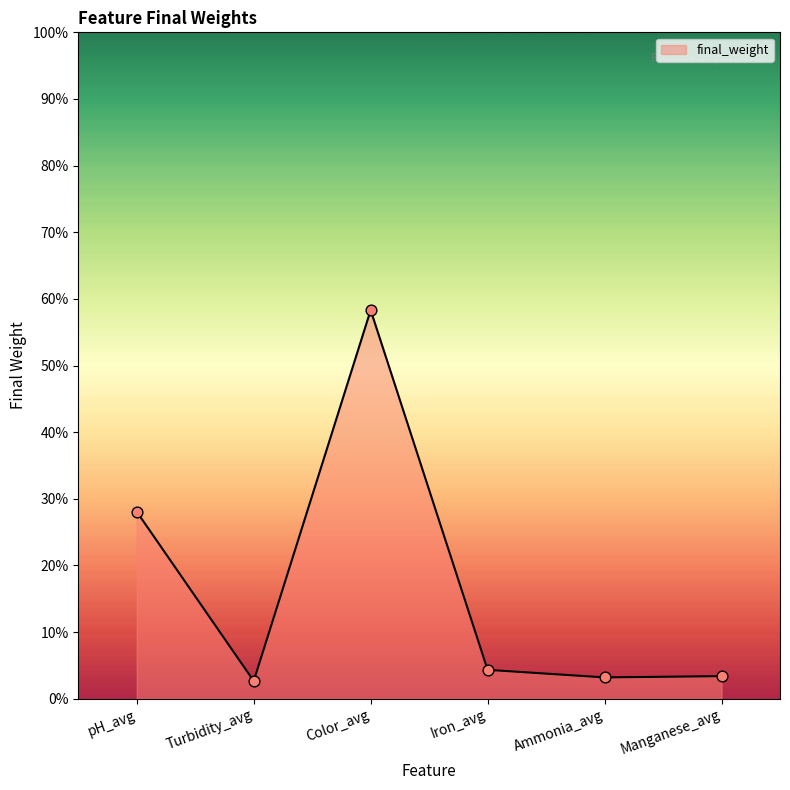

Between Color_avg and Manganese_avg, which is larger?

Color_avg